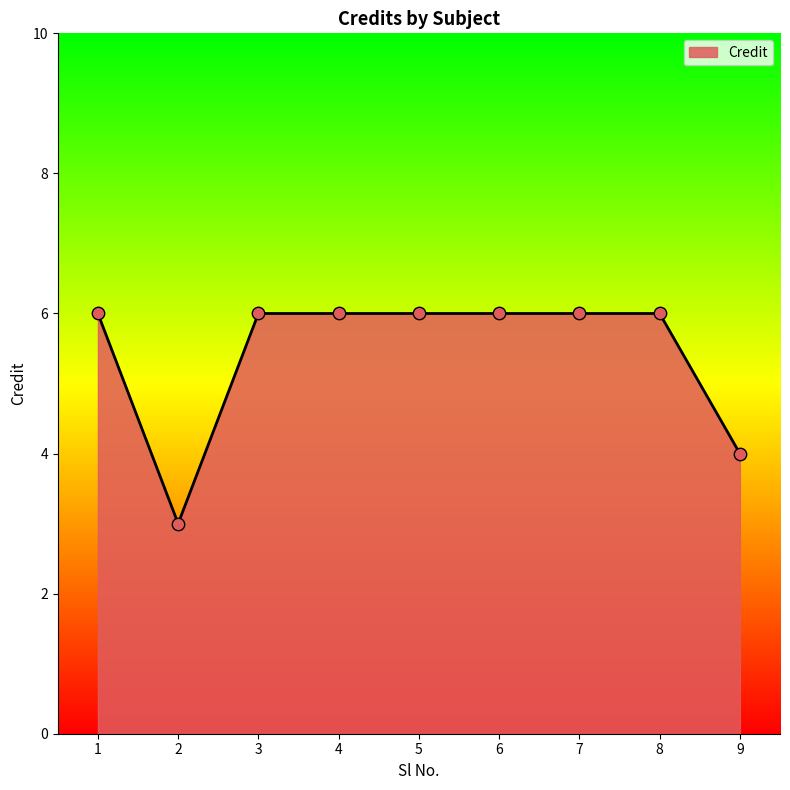

What is the change in value from 5 to 9?

-2